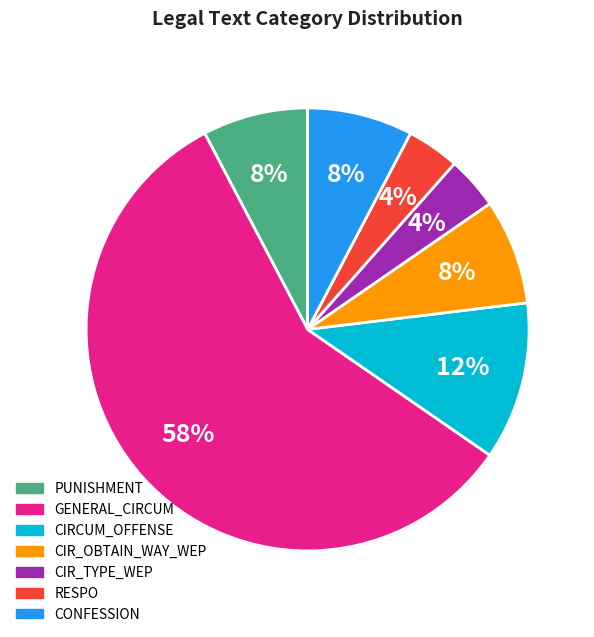

Does any single category account for the majority?

Yes